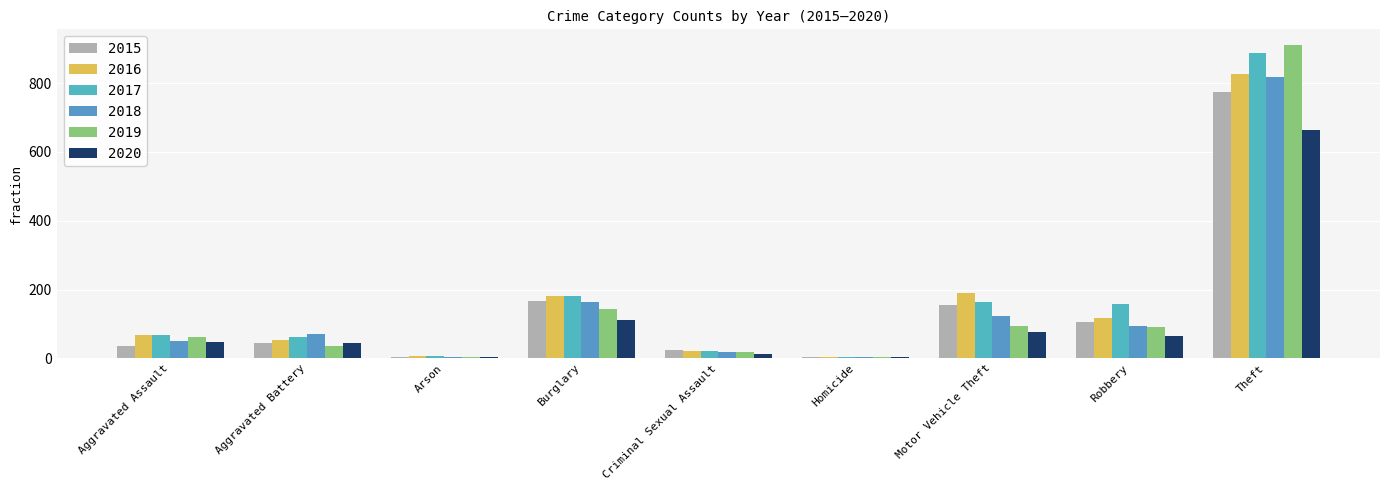

Rank the categories by 2016 value from lowest to highest.

Homicide, Arson, Criminal Sexual Assault, Aggravated Battery, Aggravated Assault, Robbery, Burglary, Motor Vehicle Theft, Theft